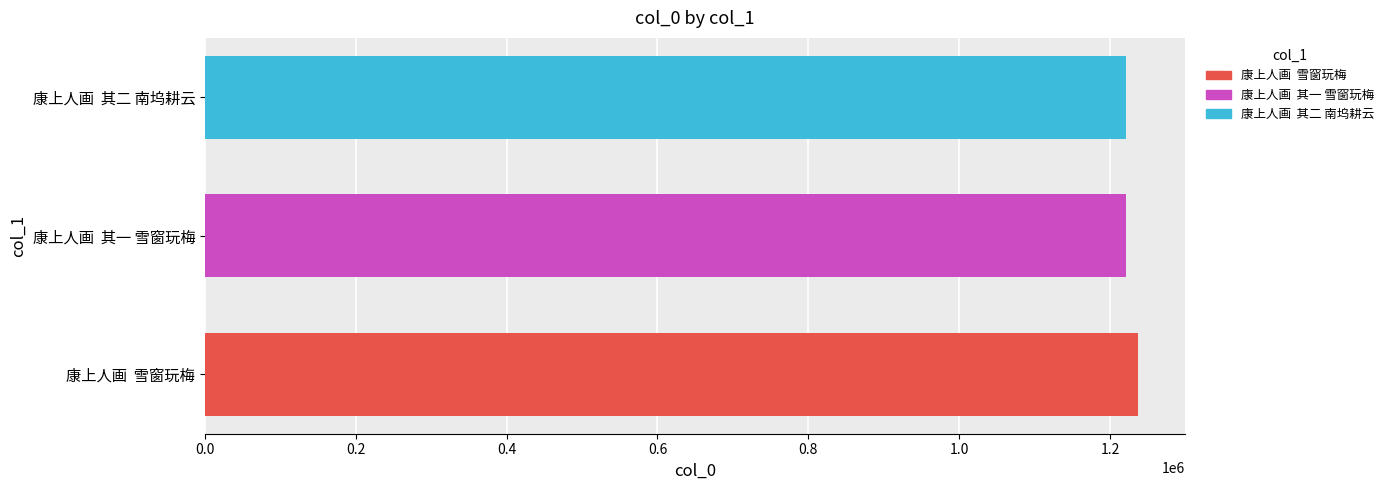

What is the greatest value displayed?

1237093